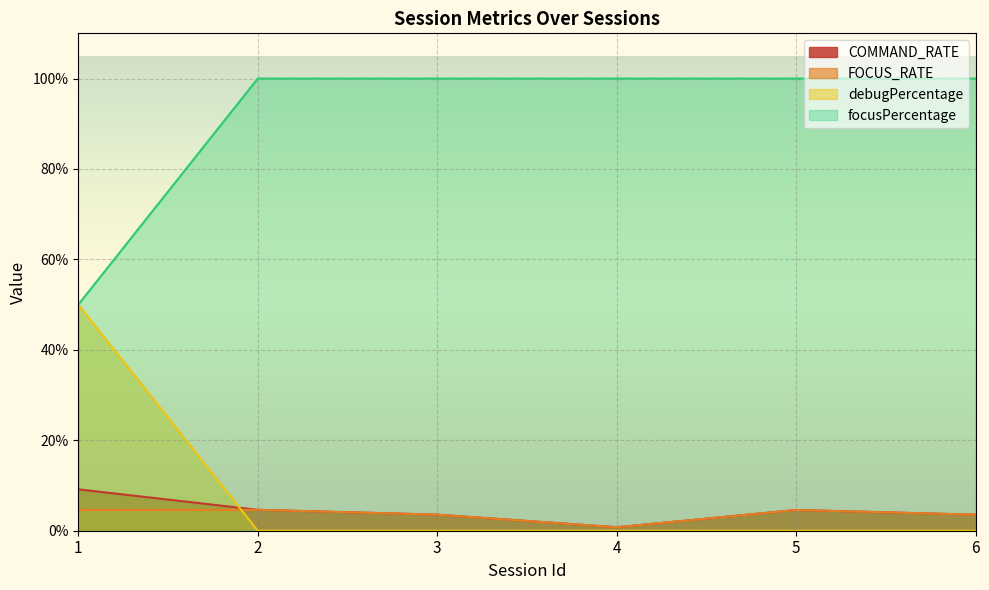

How many lines are shown in the chart?

4